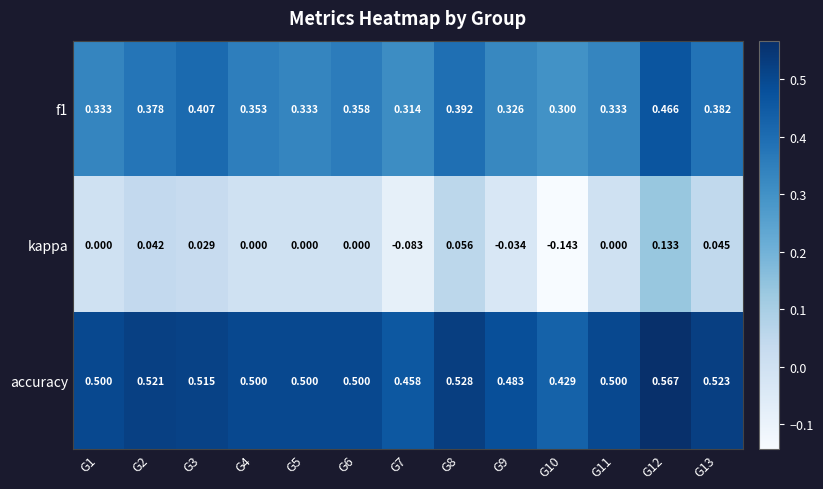

Is the value of f1 at G2 greater than the value of accuracy at G11?

No